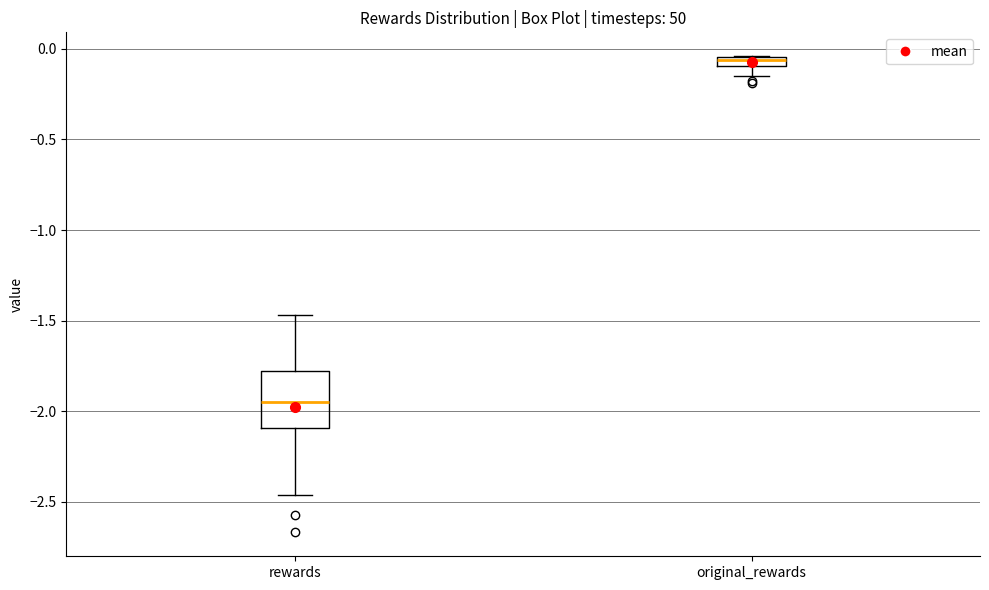

Which box has the highest median line?

original_rewards